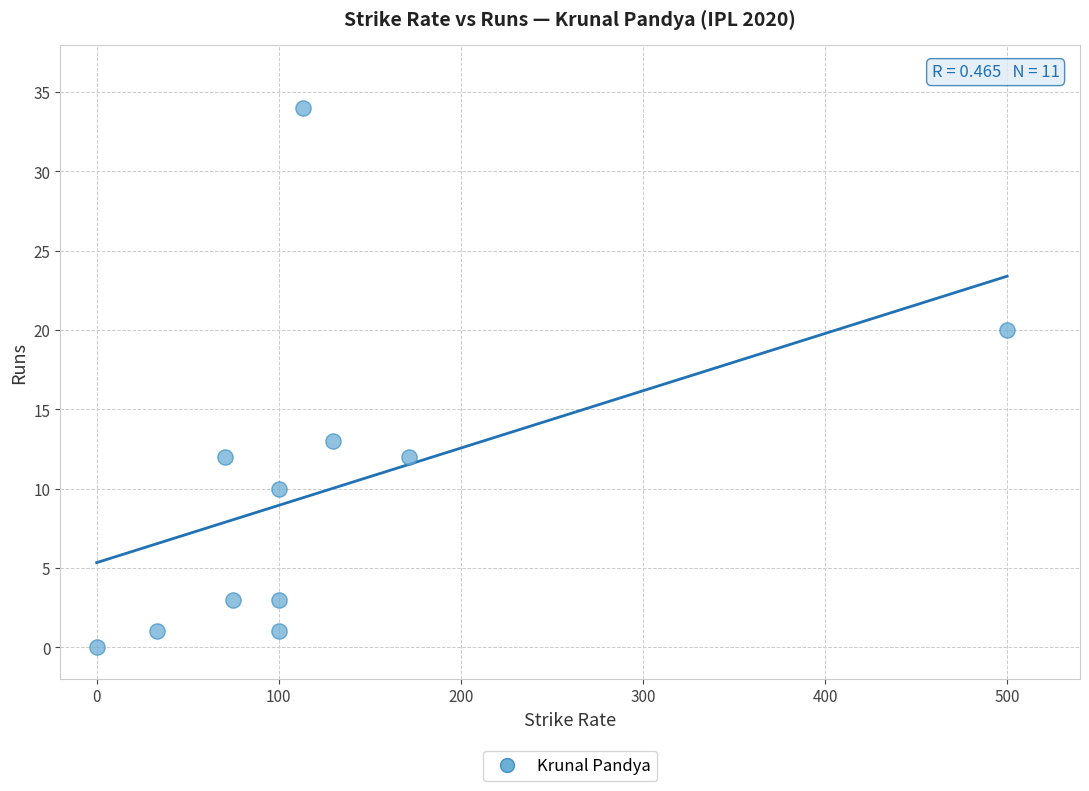

What Y value in the scatter plot is closest to 17?

20